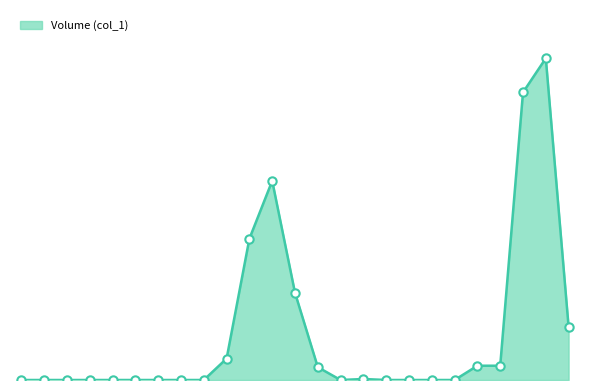

What is the difference between the maximum and minimum values?

54.0